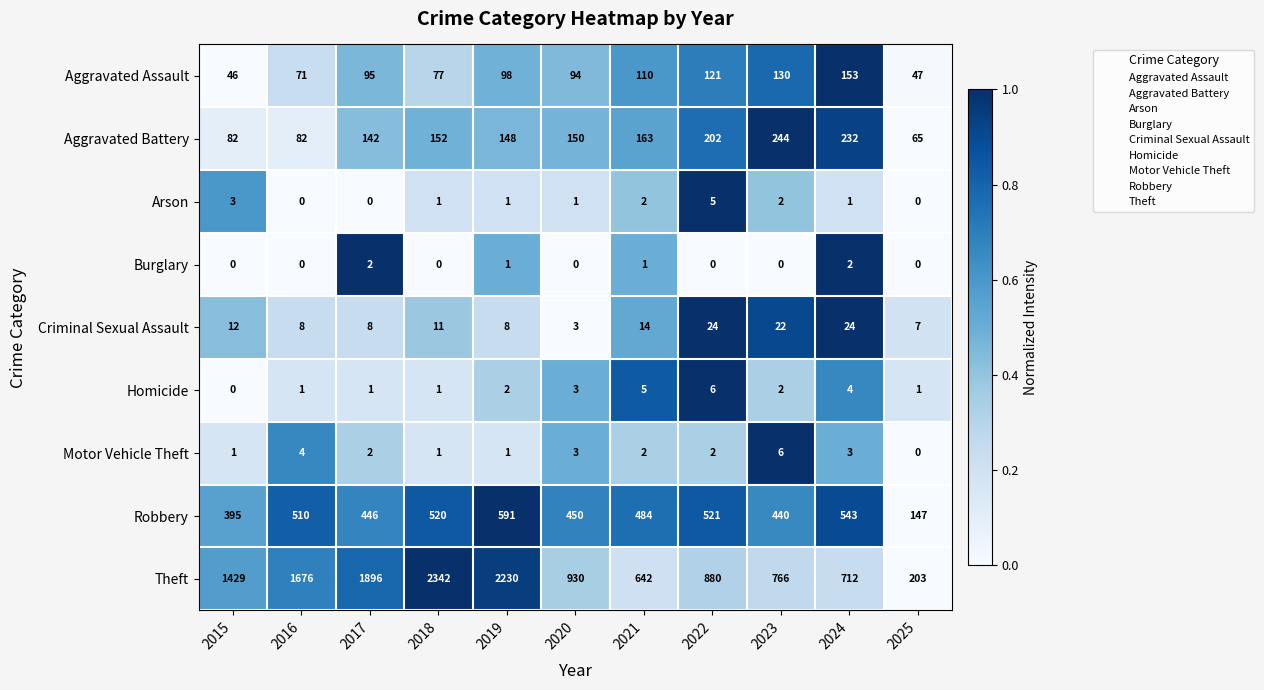

At how many categories does at least one series exceed 0?

11